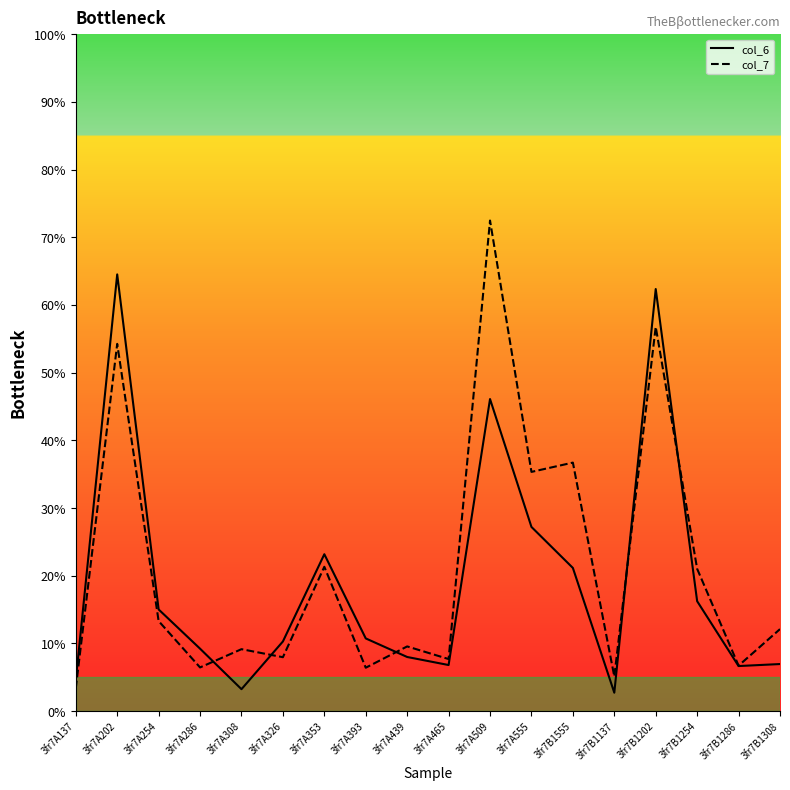

What is the approximate value of col_6 at 3fr7A439?

8.0